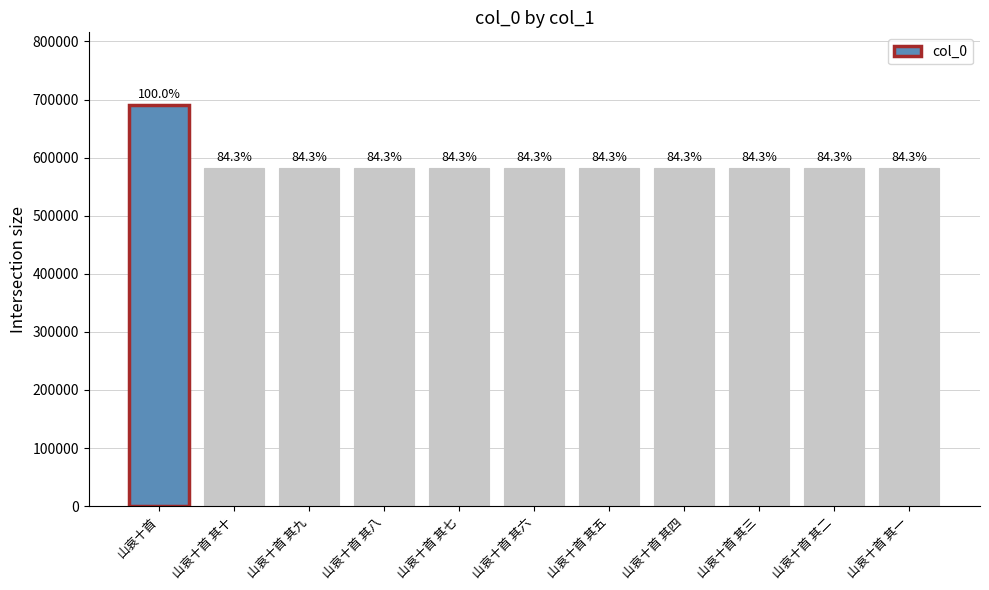

What is the maximum value shown in the chart?

691300